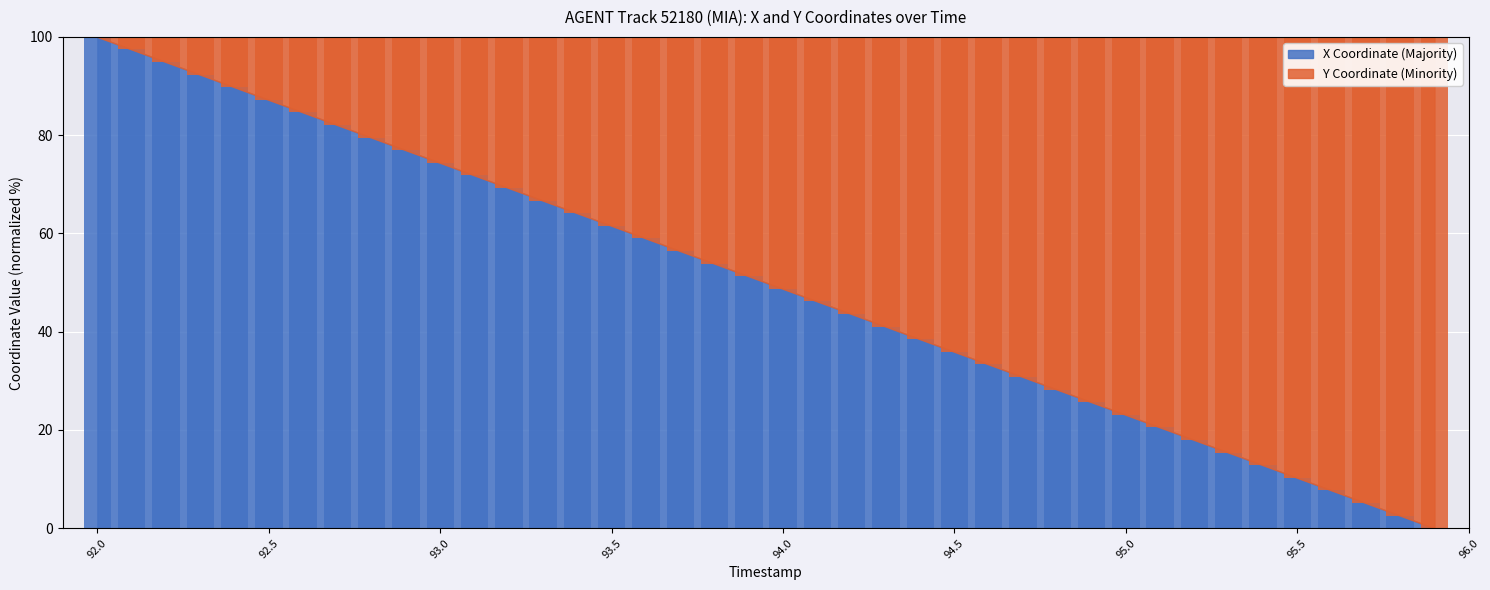

What is the value of the X bar at the 35th from the left?

12.8